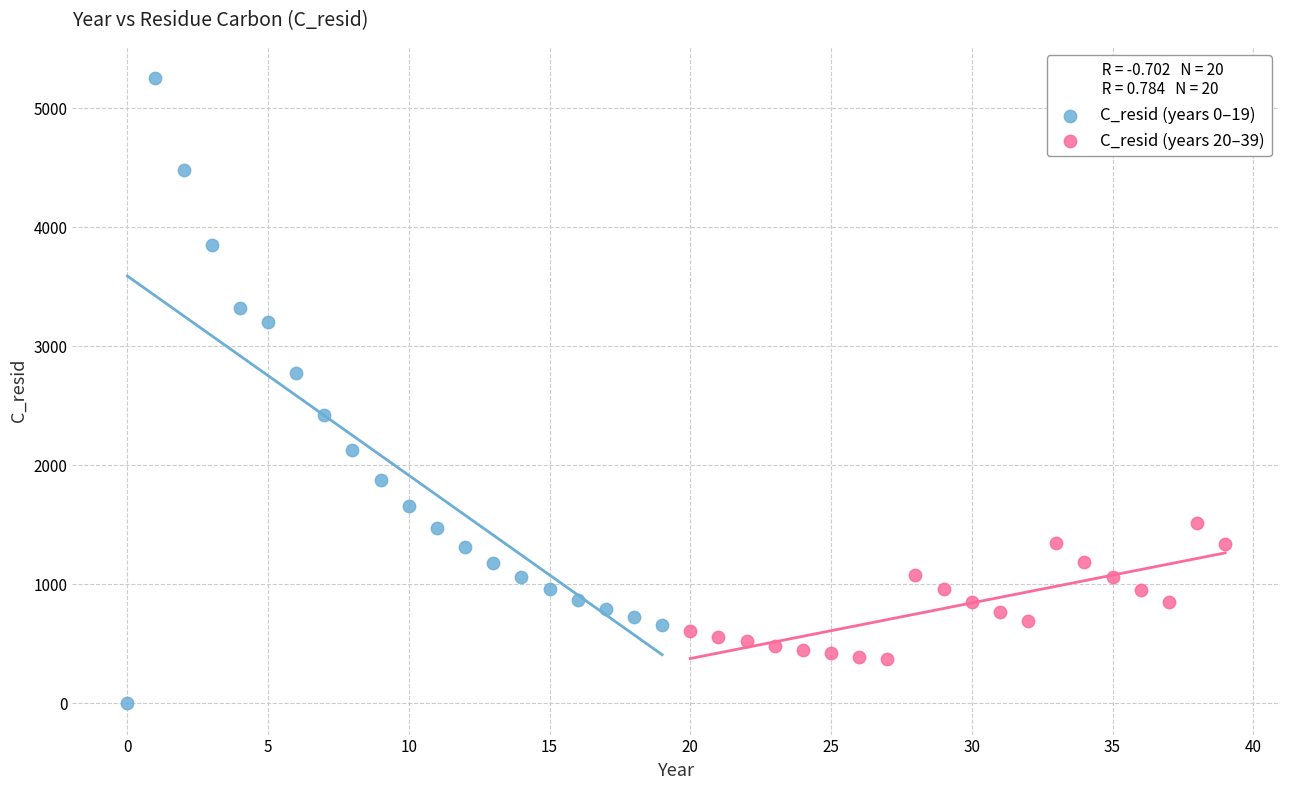

Which series contains the lowest Y value?

C_resid (years 0–19)